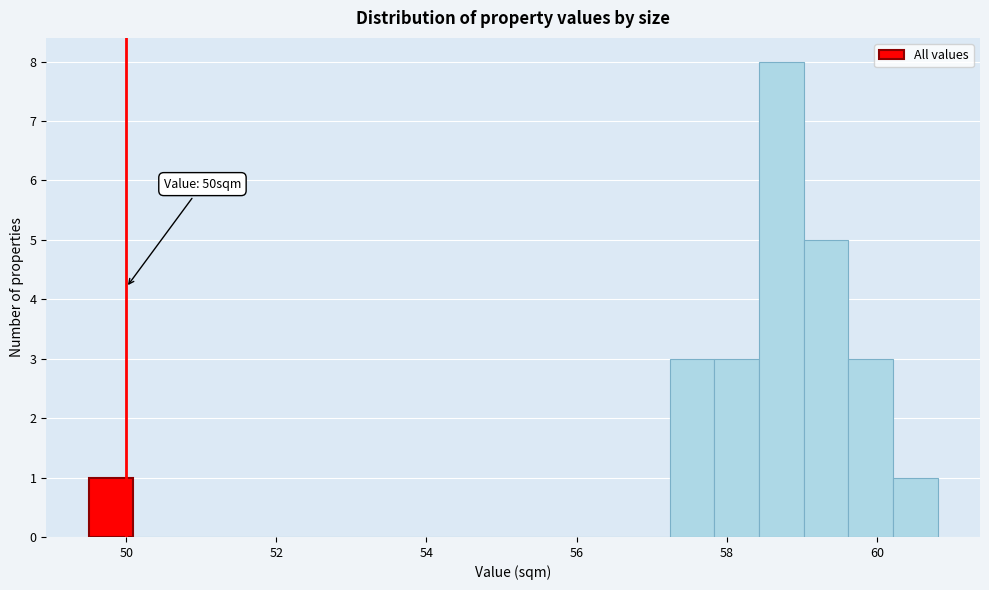

Around what value on the x-axis is the tallest bar? Give the approximate position of its centre, as read against the axis.

58.8